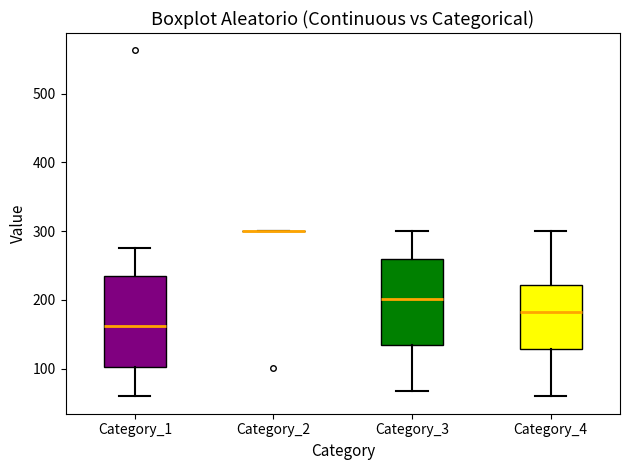

Where is the upper edge of the box for Category_4 on the y-axis? The values are not printed on the chart, so give them approximately, as read against the axis.

220